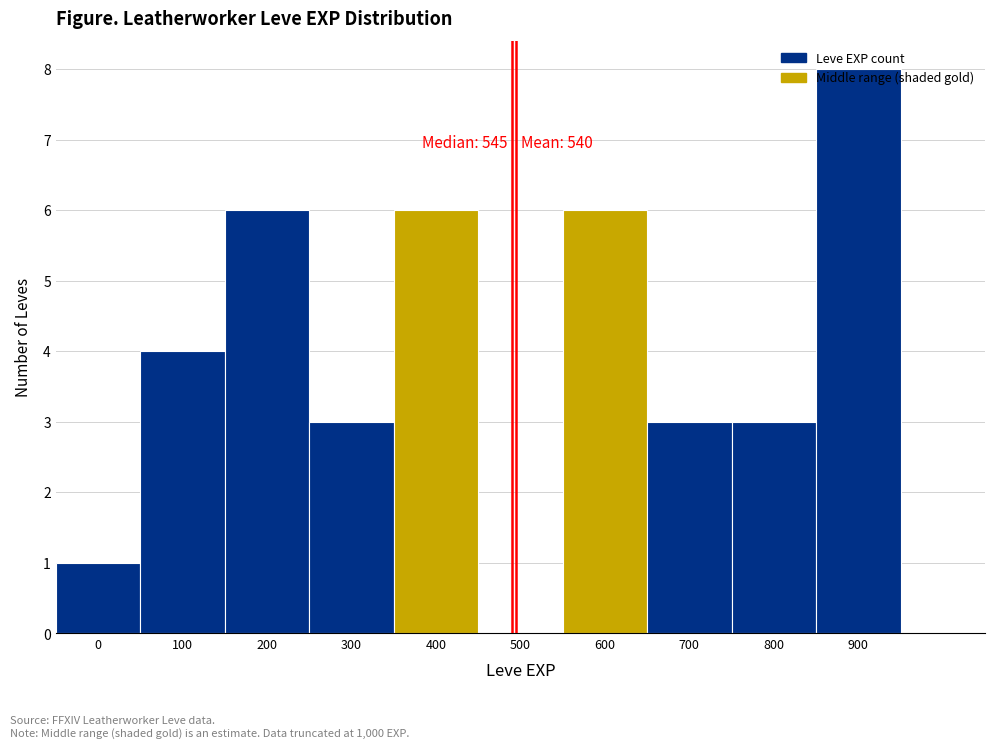

What is the maximum value shown in the chart?

8